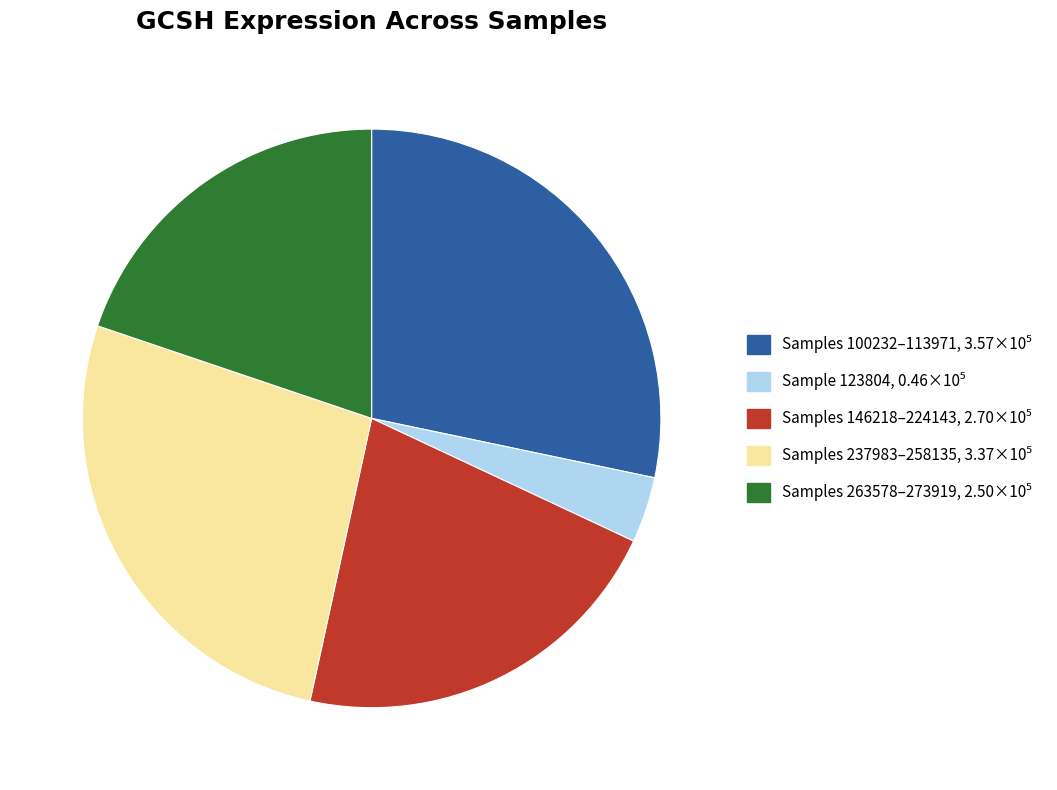

Is there a majority slice in this chart?

No